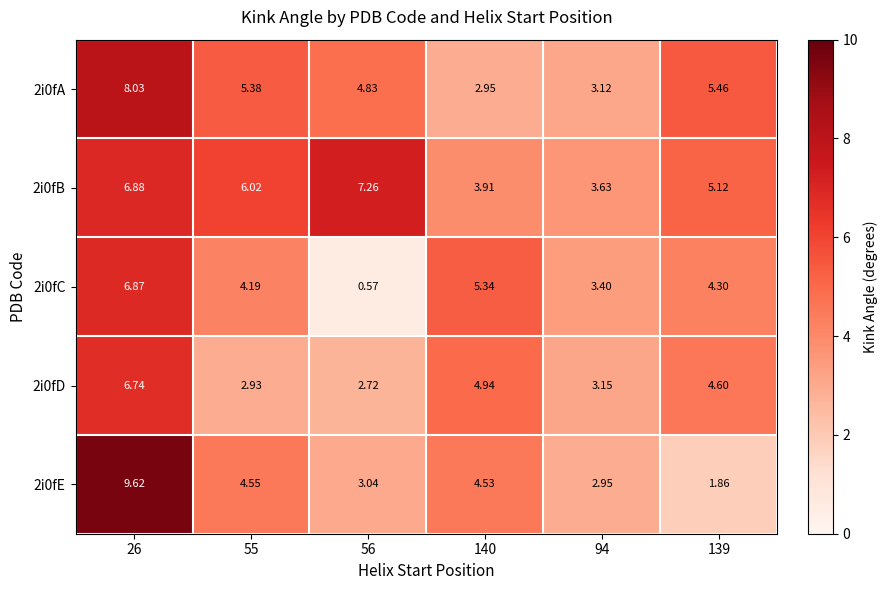

Is the value of 2i0fA at 94 greater than the value of 2i0fE at 26?

No